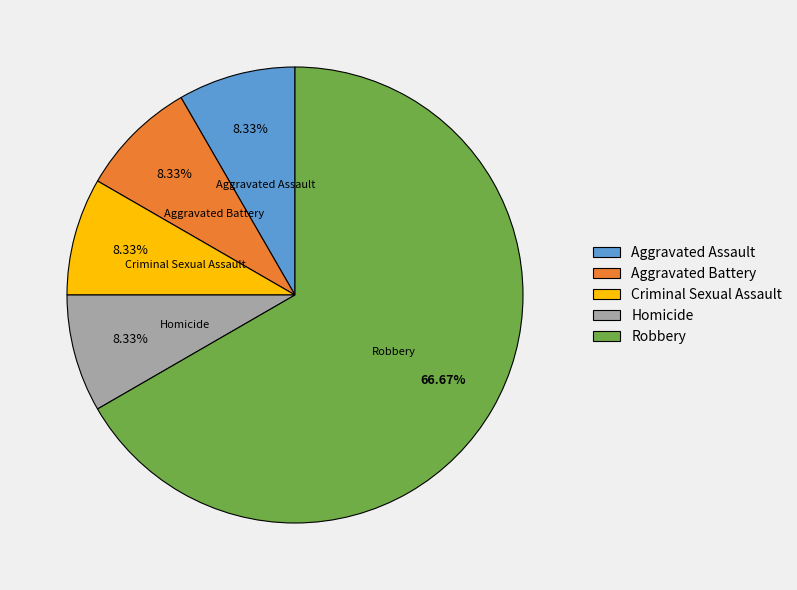

What is the total percentage of Robbery and Aggravated Assault?

75.0%